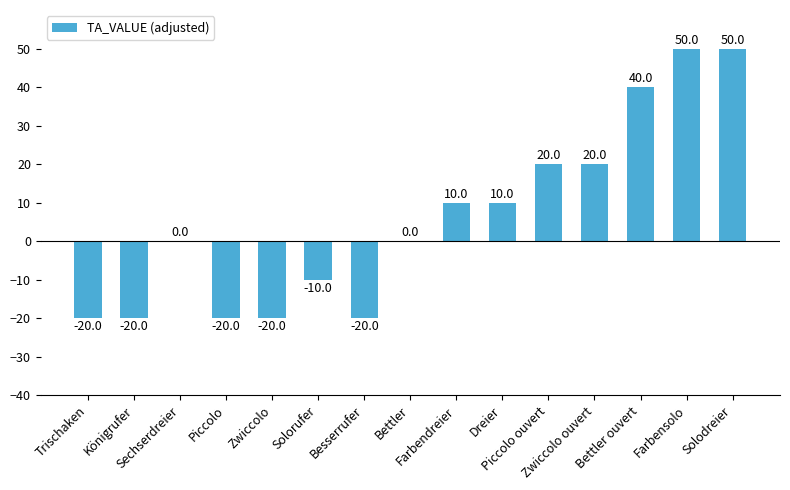

What is the maximum value shown in the chart?

50